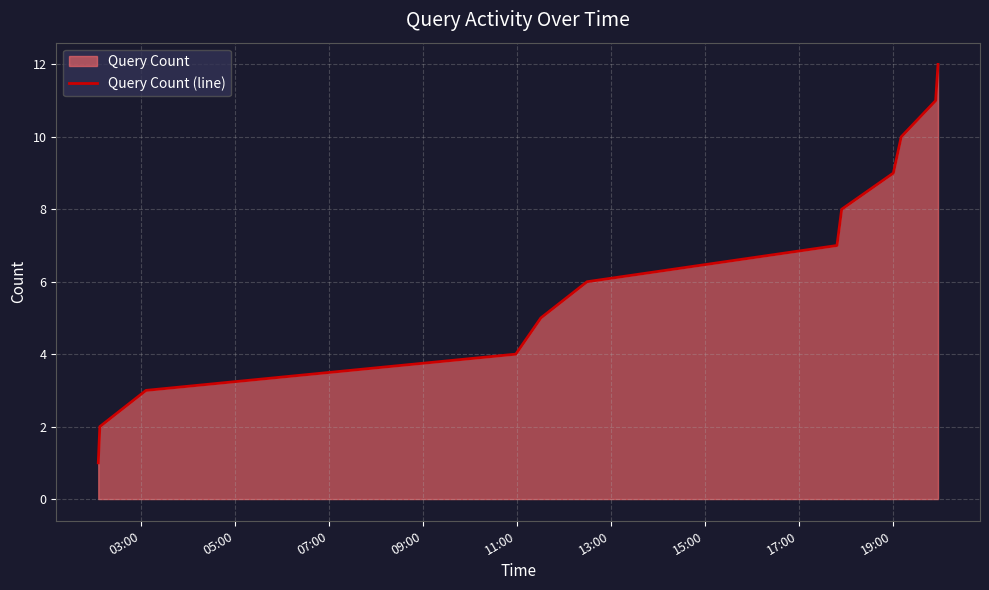

What is the maximum value shown in the chart?

12